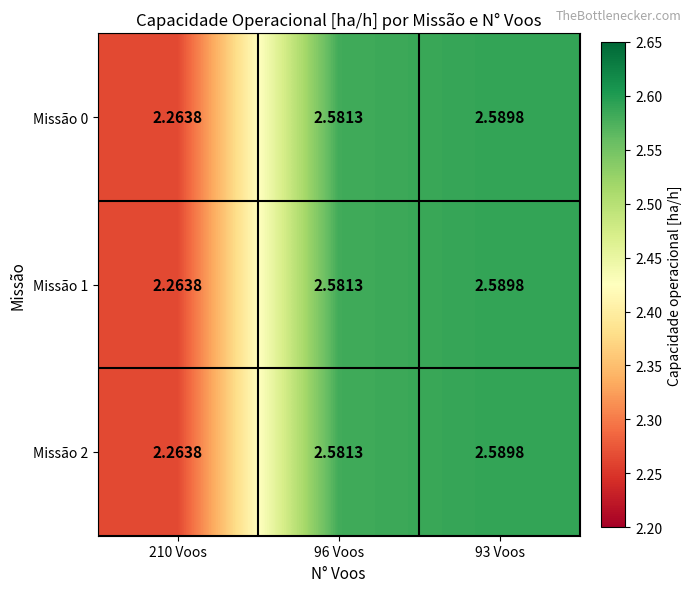

Is the value of Missão 0 at 93 Voos greater than the value of Missão 2 at 96 Voos?

Yes